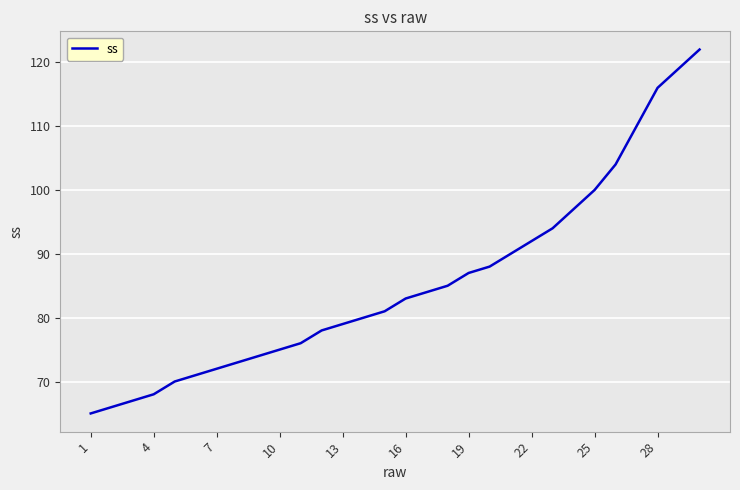

Reading left to right, what are all the values shown in this chart?

65	66	67	68	70	71	72	73	74	75	76	78	79	80	81	83	84	85	87	88	90	92	94	97	100	104	110	116	119	122